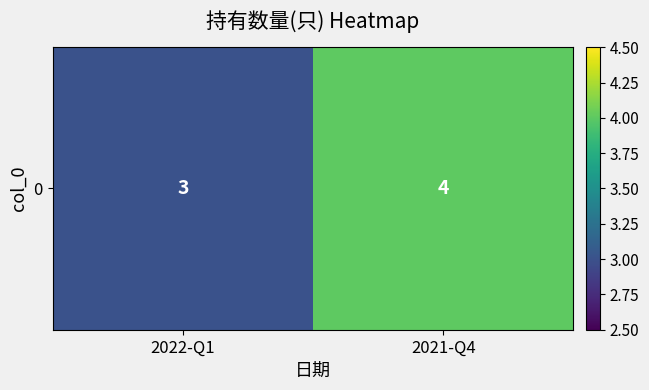

What is the sum of all values?

7